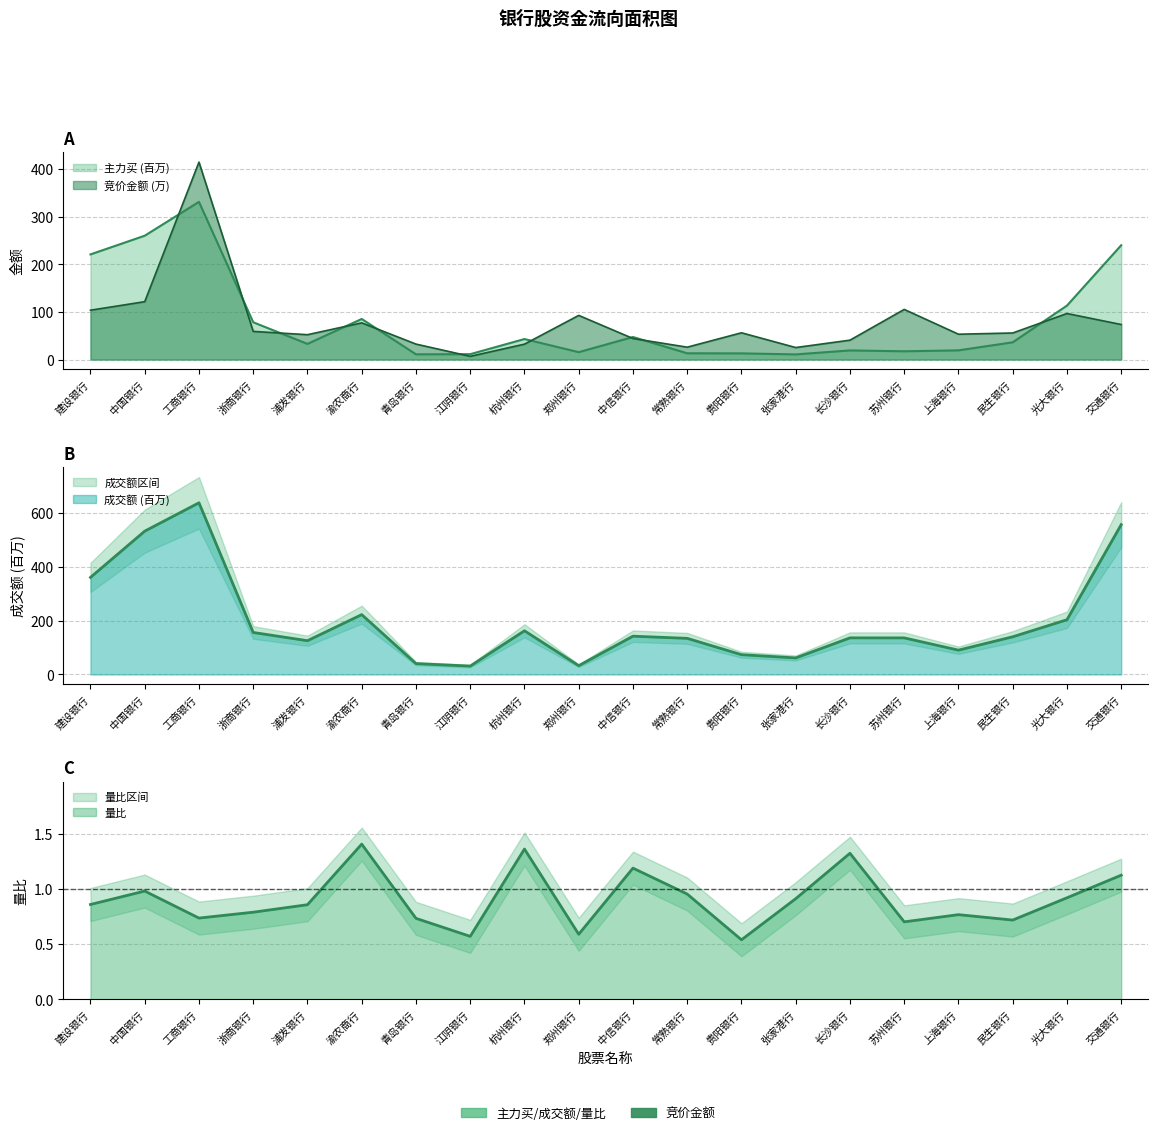

Which series has the largest total across all categories?

成交额